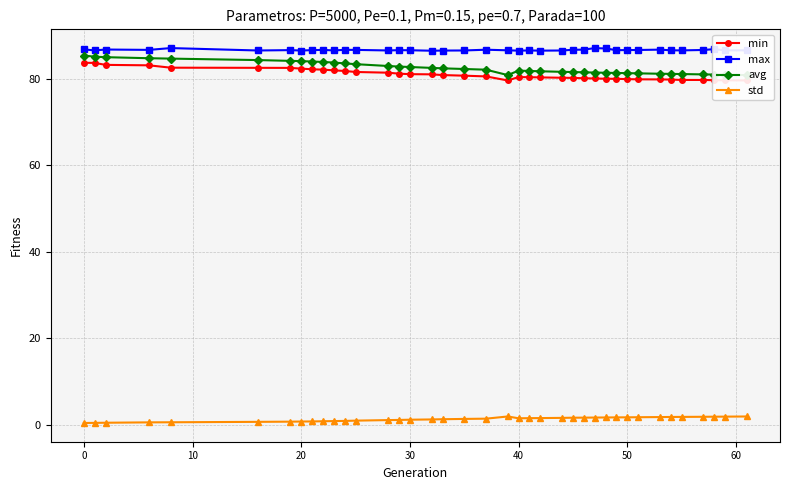

What is the maximum value for max?

87.1